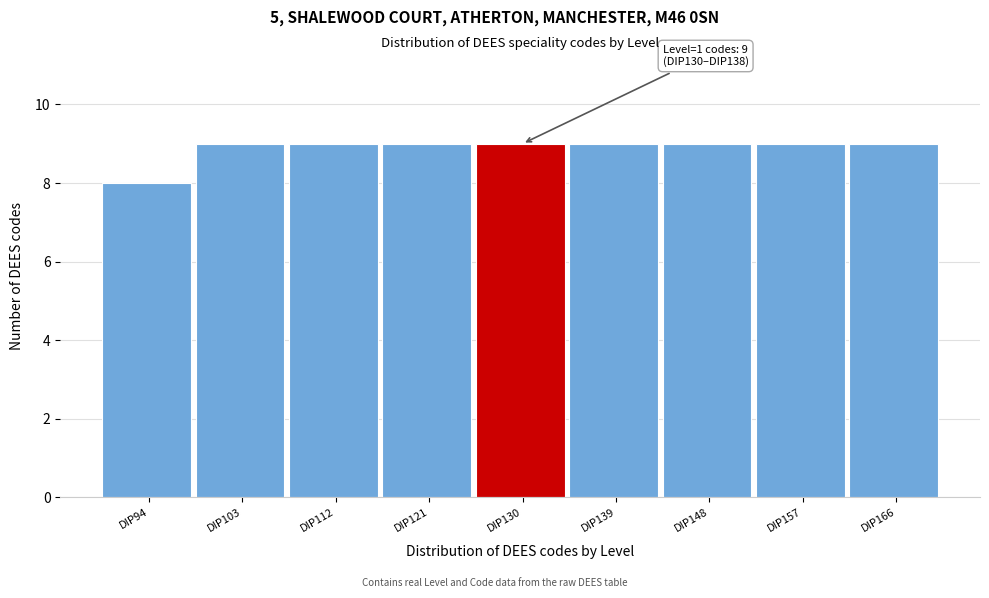

Reading left to right, transcribe all the data shown in this chart.

8	9	9	9	9	9	9	9	9